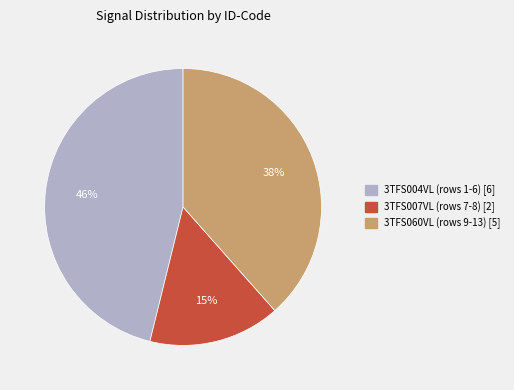

Which category has the biggest portion of the pie?

3TFS004VL (rows 1-6) [6]